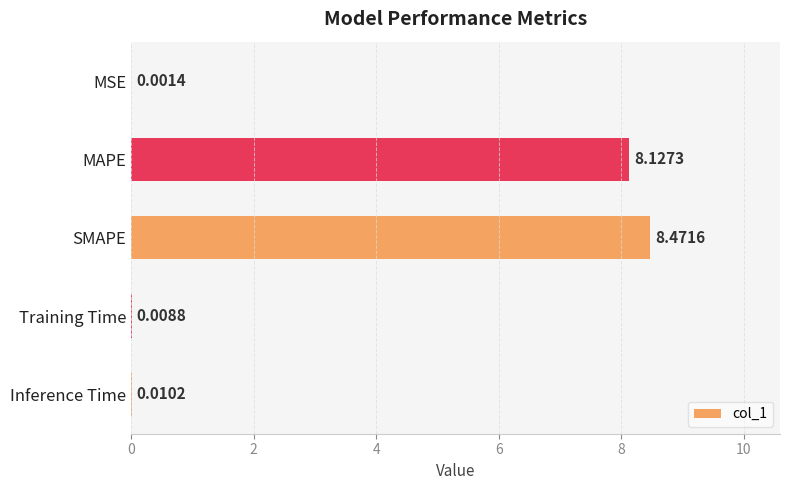

At which category does the chart reach its peak across all series?

SMAPE